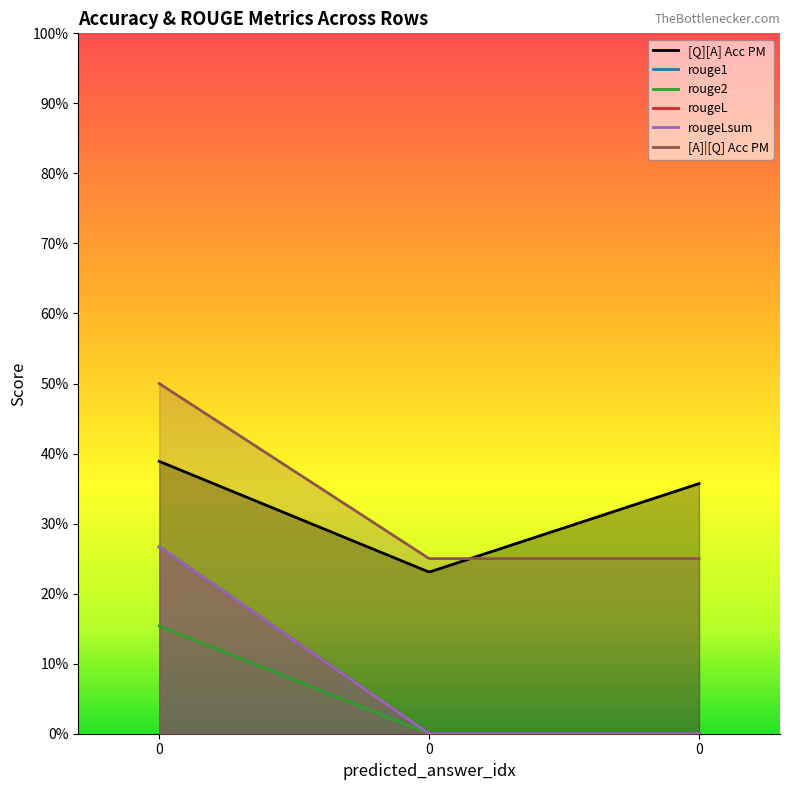

What is the average value of the rouge1 series?

0.1